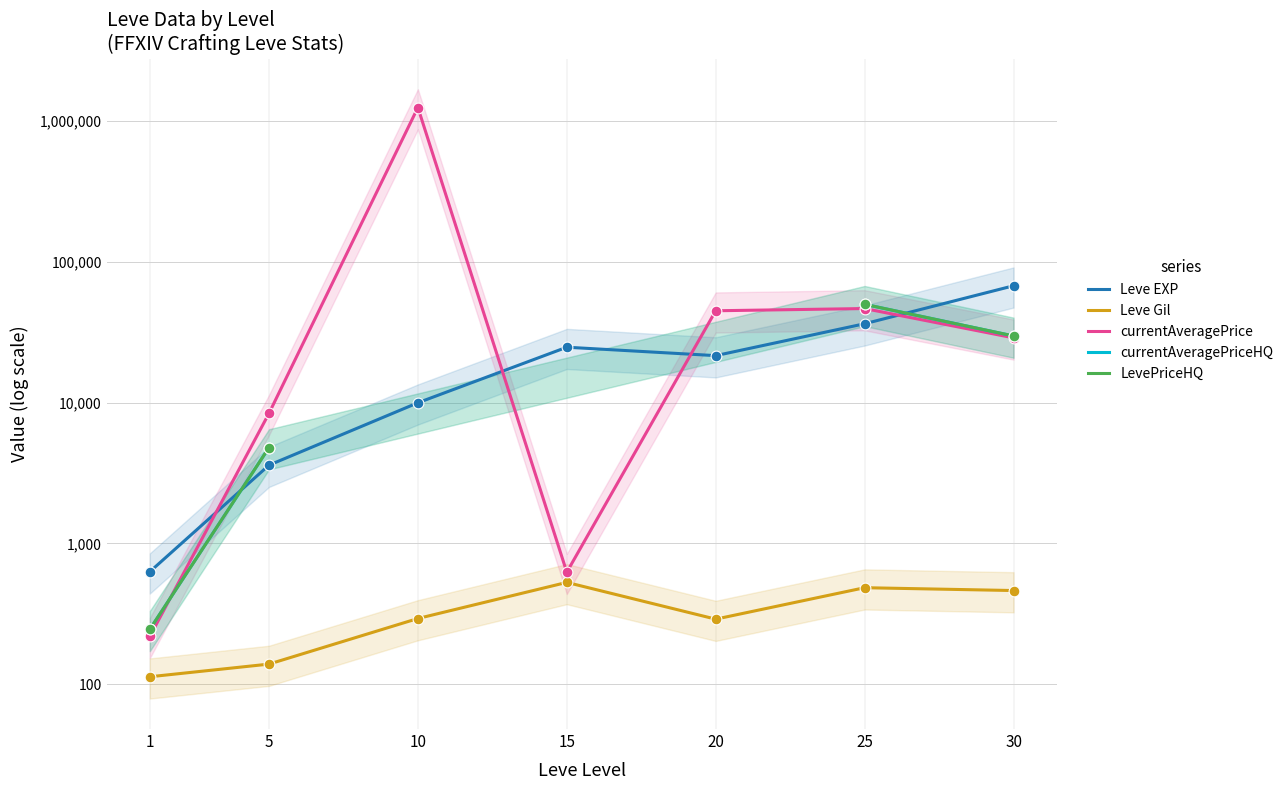

Which series contains the lowest Y value?

Leve Gil